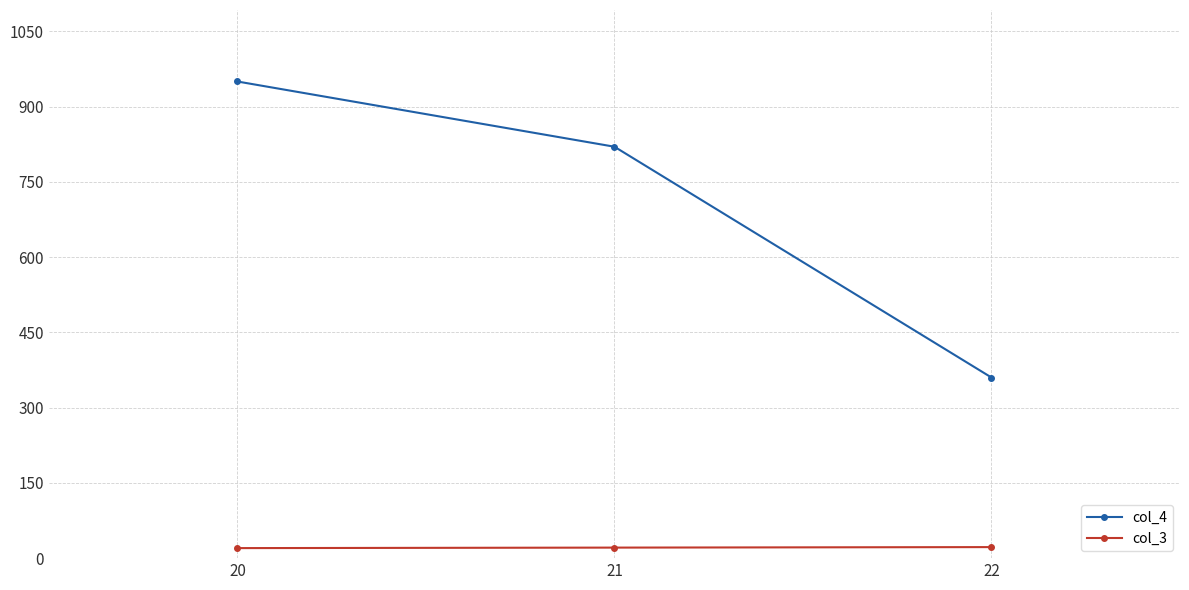

What is the lowest value of the col_4 series?

360